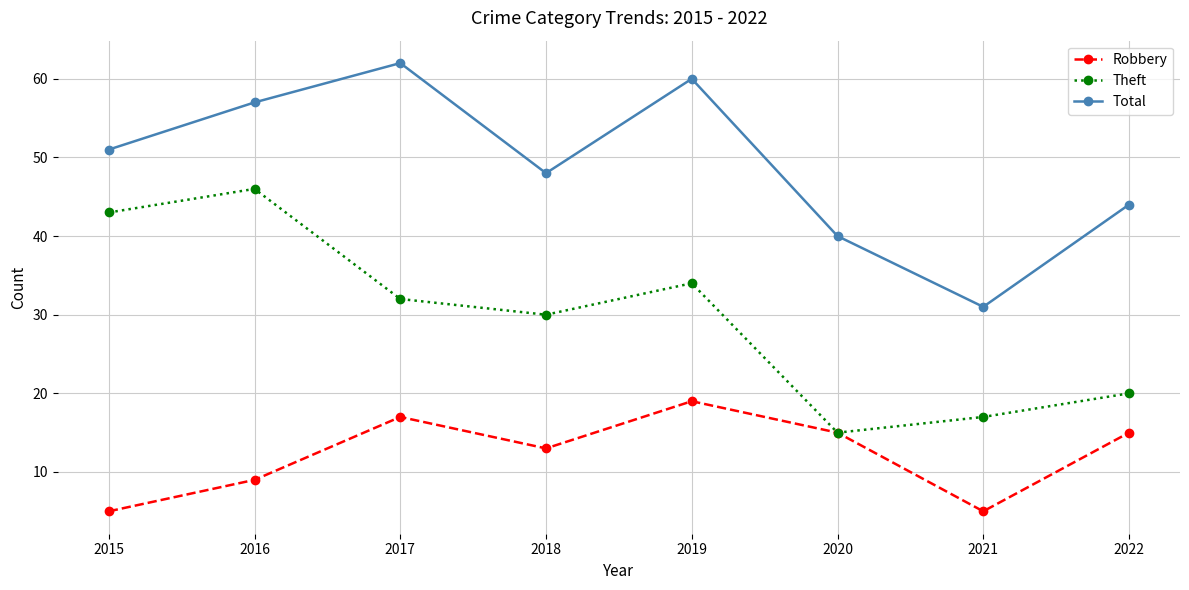

The Robbery series shows 22 at 2018. True or false?

False